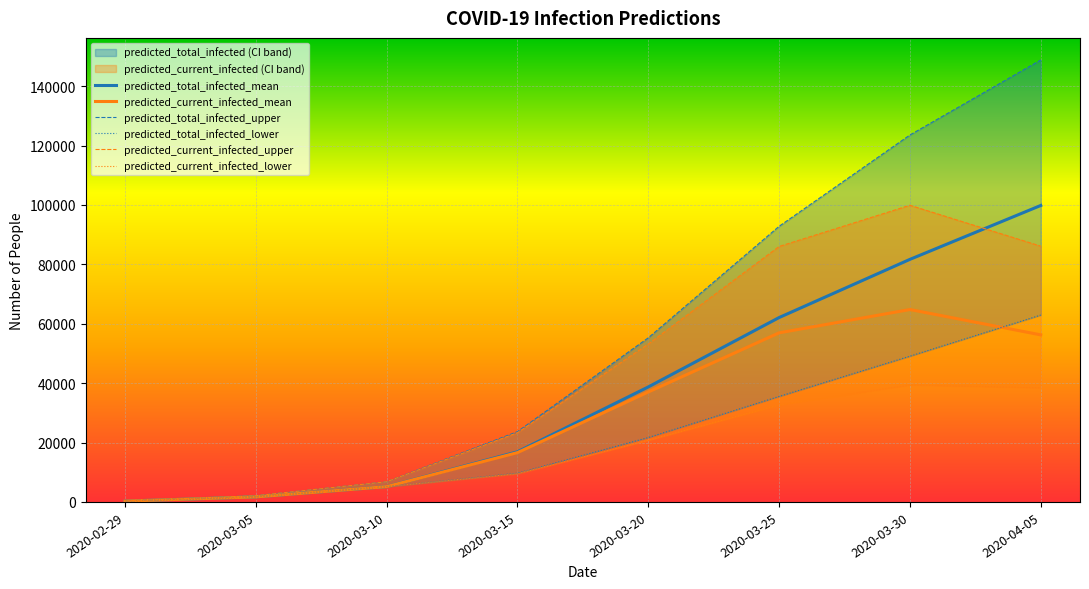

Reading left to right, list all the values displayed in this chart.

predicted_total_infected_mean: 2020-02-29=282	2020-03-05=1693	2020-03-10=5147	2020-03-15=16893	2020-03-20=38721	2020-03-25=62082	2020-03-30=81673	2020-04-05=99821
predicted_current_infected_mean: 2020-02-29=282	2020-03-05=1693	2020-03-10=5147	2020-03-15=16611	2020-03-20=37028	2020-03-25=56935	2020-03-30=64780	2020-04-05=56250
predicted_total_infected_upper: 2020-02-29=350	2020-03-05=2100	2020-03-10=6792	2020-03-15=23666	2020-03-20=55261	2020-03-25=92804	2020-03-30=123553	2020-04-05=148804
predicted_total_infected_lower: 2020-02-29=282	2020-03-05=1693	2020-03-10=5147	2020-03-15=9682	2020-03-20=21685	2020-03-25=35521	2020-03-30=49077	2020-04-05=62921
predicted_current_infected_upper: 2020-02-29=350	2020-03-05=2100	2020-03-10=6792	2020-03-15=23316	2020-03-20=53161	2020-03-25=86012	2020-03-30=99888	2020-04-05=86114
predicted_current_infected_lower: 2020-02-29=282	2020-03-05=1693	2020-03-10=5147	2020-03-15=9532	2020-03-20=20785	2020-03-25=32689	2020-03-30=39394	2020-04-05=38448